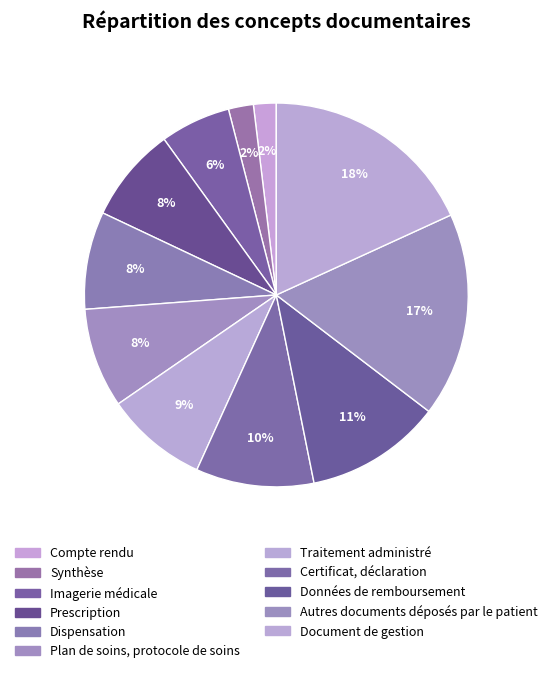

How many slices are in this pie chart?

11